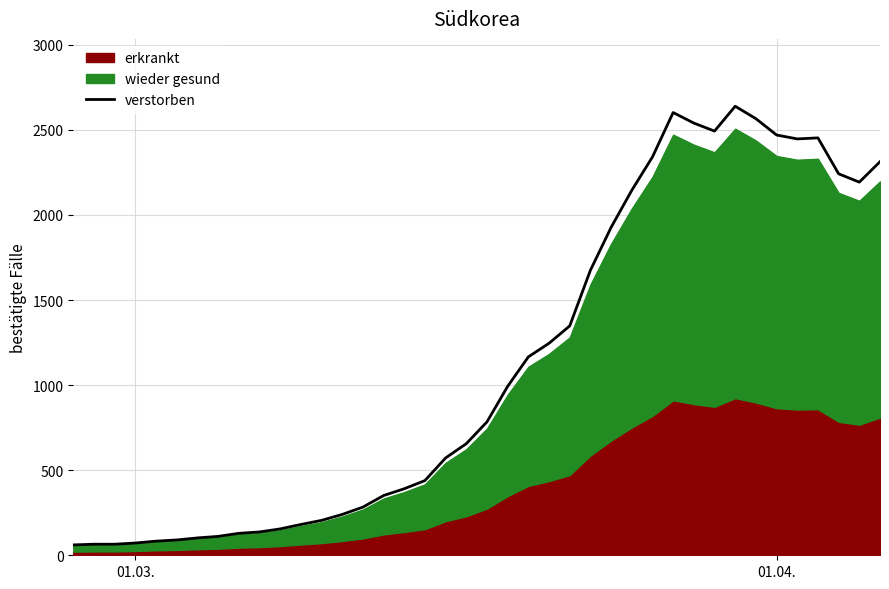

What is the difference between the maximum and minimum values?

2578